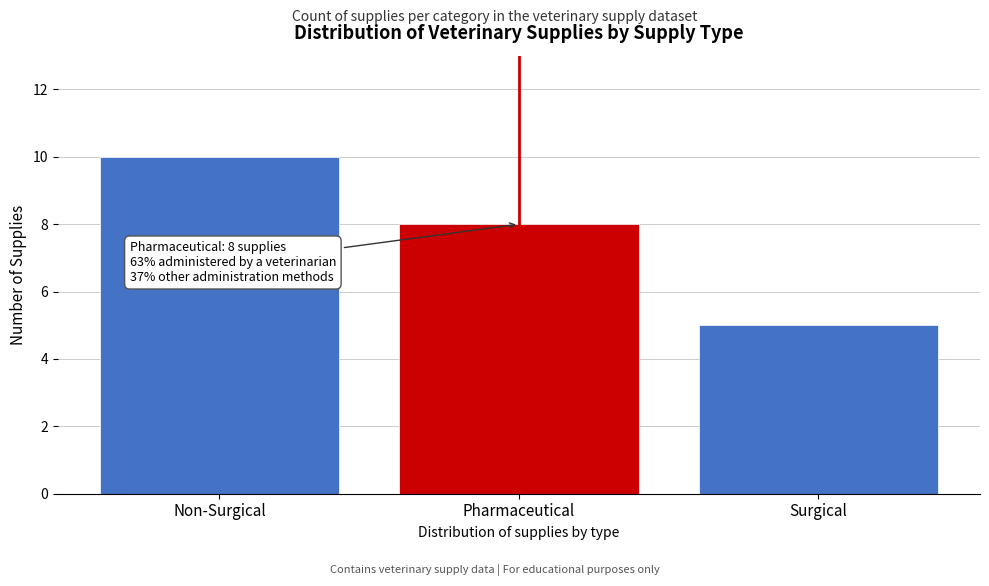

Reading left to right, transcribe all the data shown in this chart.

Non-Surgical=10	Pharmaceutical=8	Surgical=5